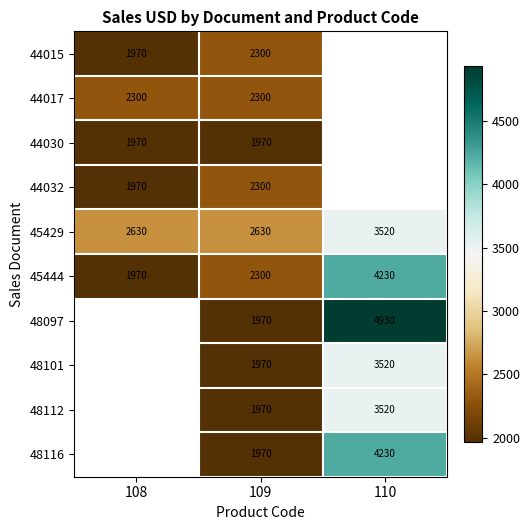

What is the maximum value for 45429?

3520